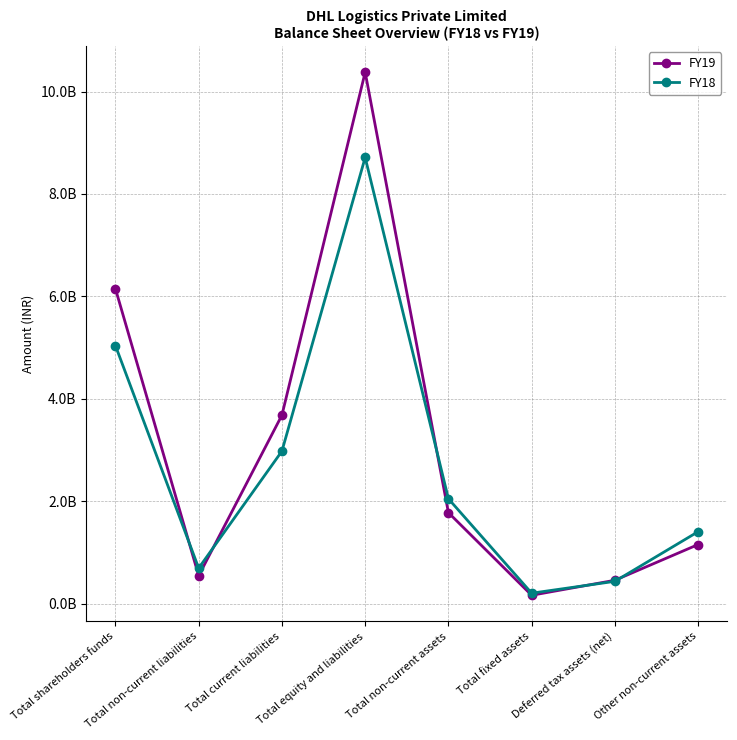

Between which two adjacent categories do FY19 and FY18 first intersect?

Total shareholders funds and Total non-current liabilities